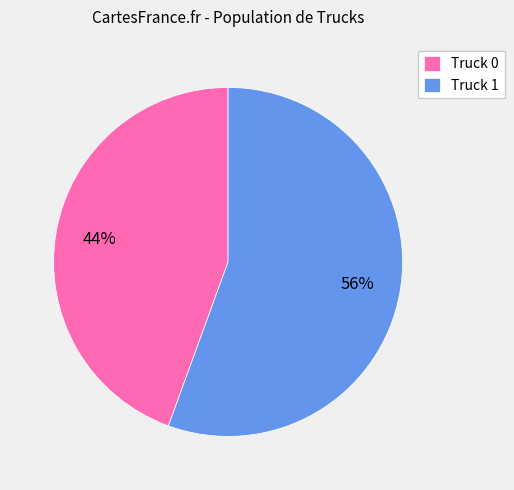

How many segments does this pie chart have?

2